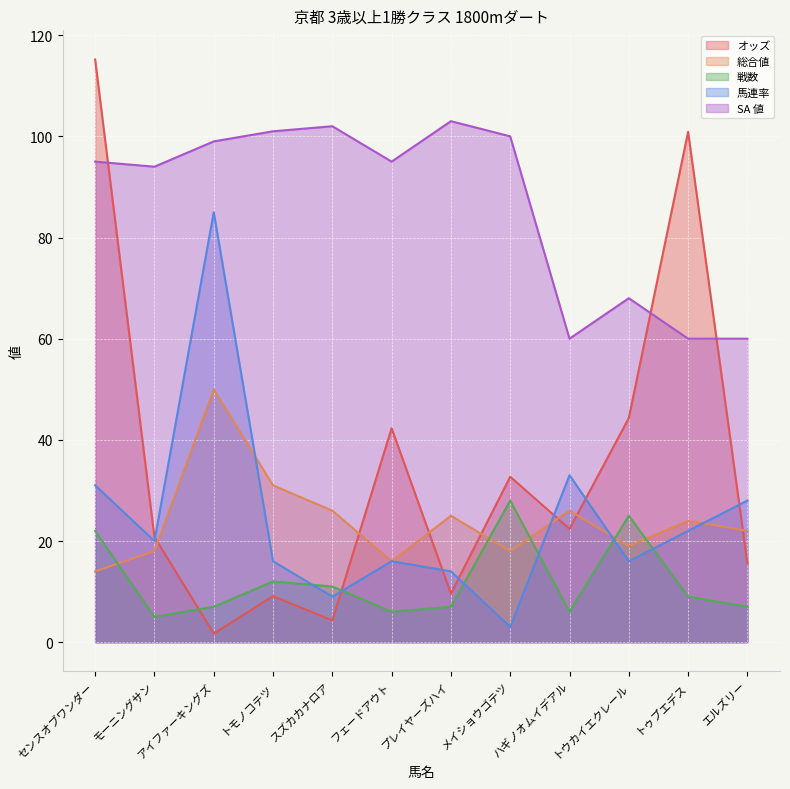

What is the label of the 8th point from the right?

スズカカナロア